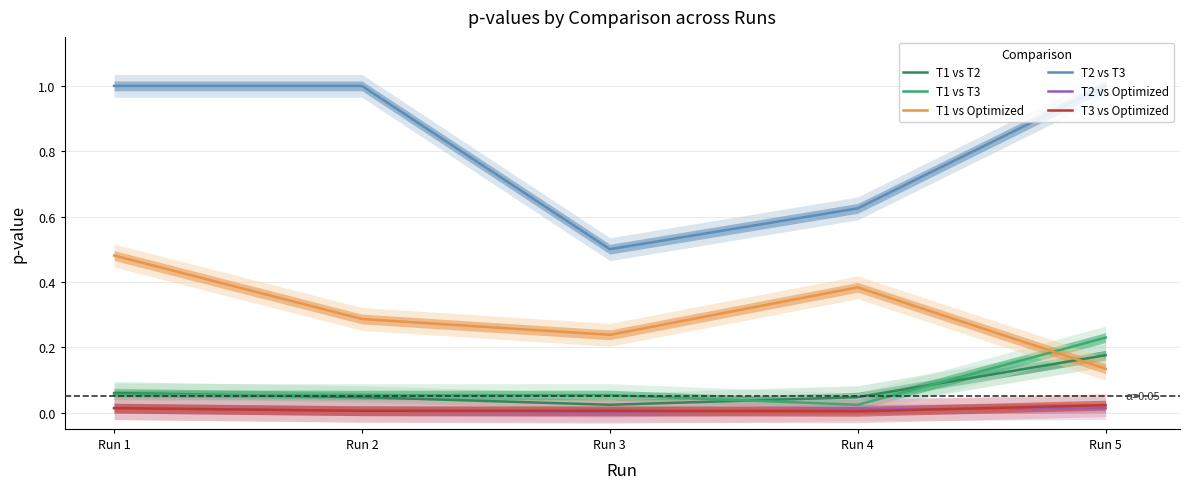

Is the value of T1 vs T2 at Run 1 greater than the value of T1 vs T3 at Run 1?

Yes